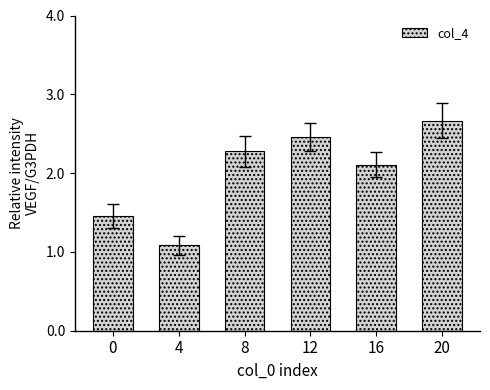

What is the change in value from 4 to 8?

+1.2